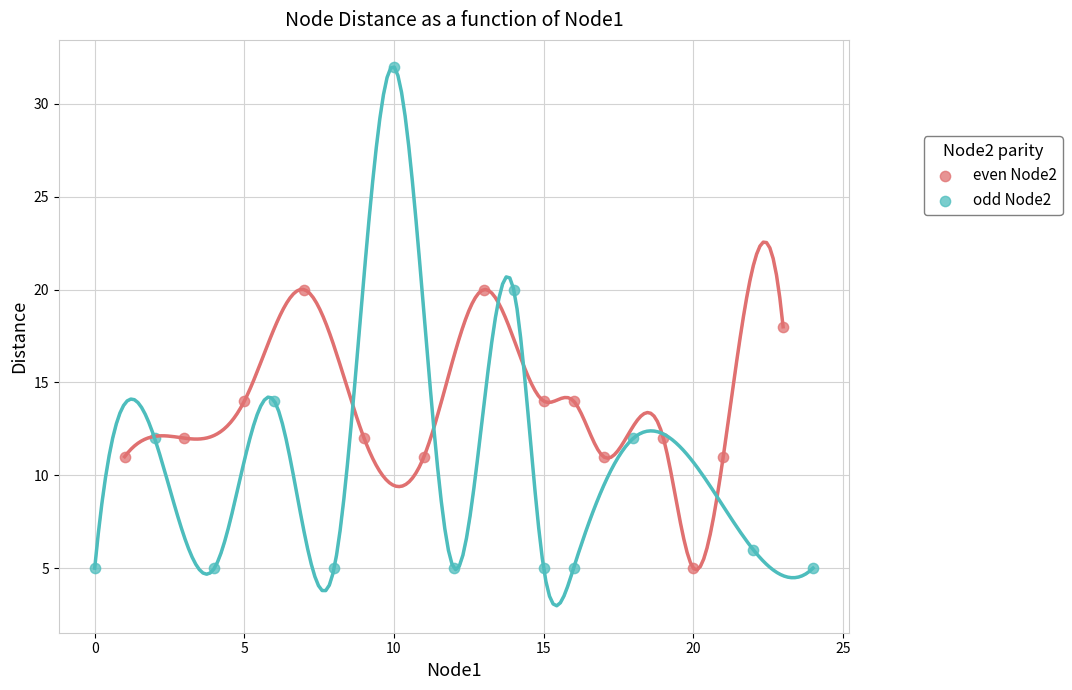

Which series has the widest spread of Y values?

odd Node2